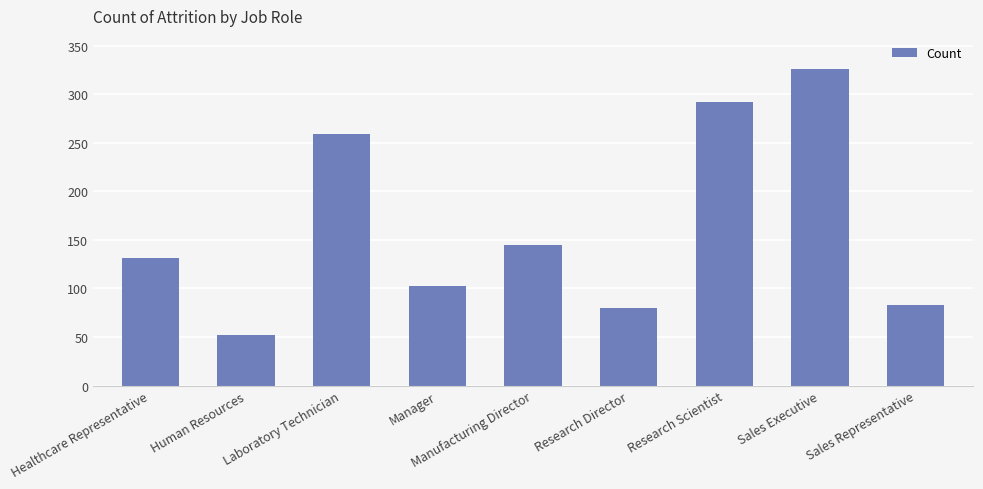

List the labels in order of value, largest first.

Sales Executive, Research Scientist, Laboratory Technician, Manufacturing Director, Healthcare Representative, Manager, Sales Representative, Research Director, Human Resources